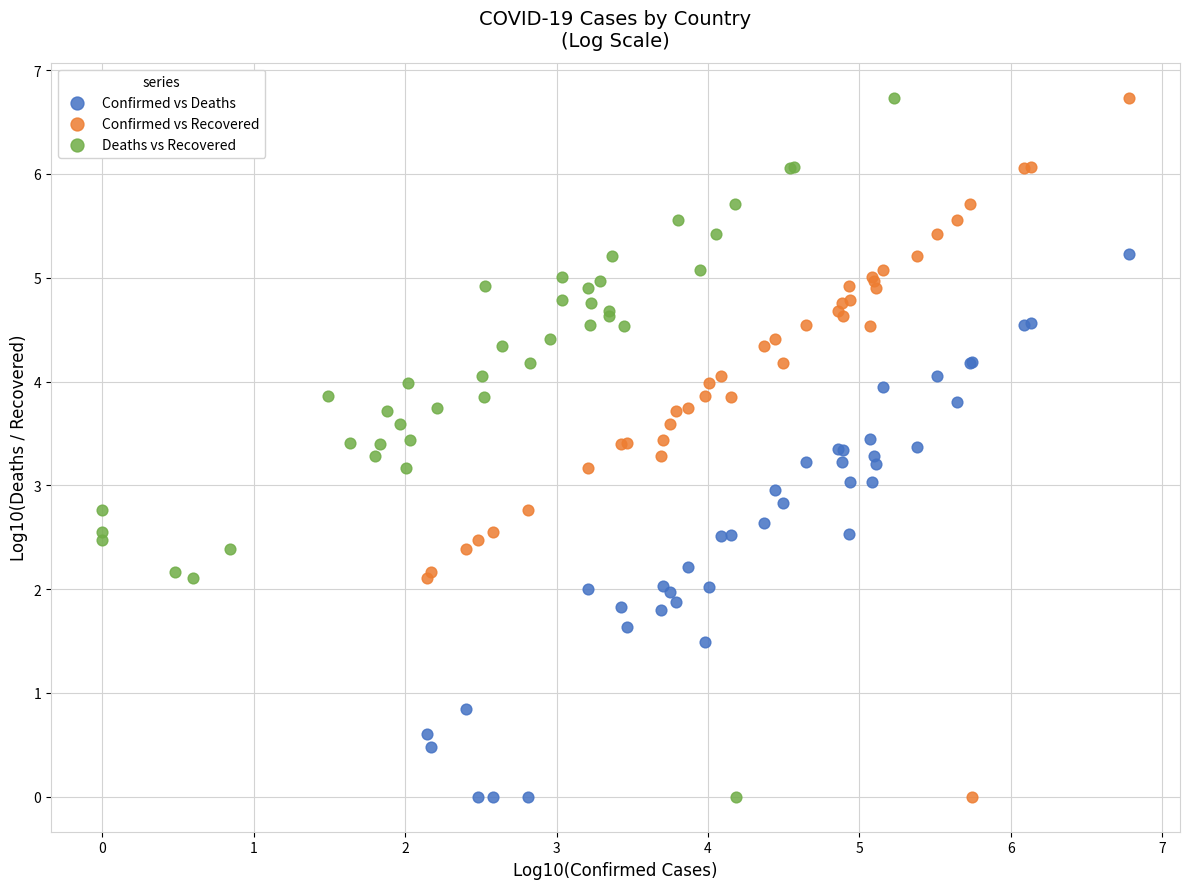

What are all the series names shown in the legend?

Confirmed vs Deaths, Confirmed vs Recovered, Deaths vs Recovered